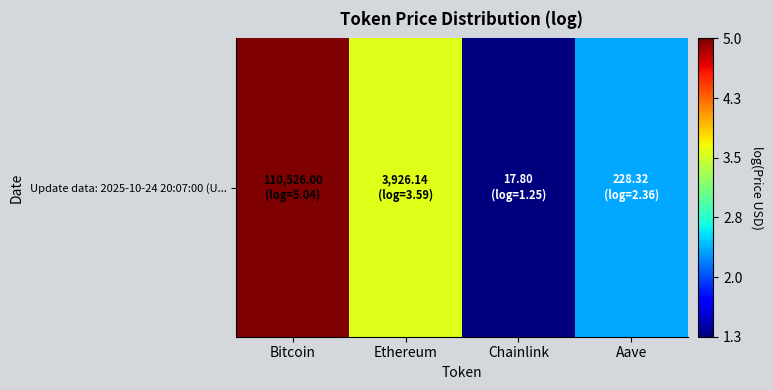

Which category has the lowest value across all series?

Chainlink